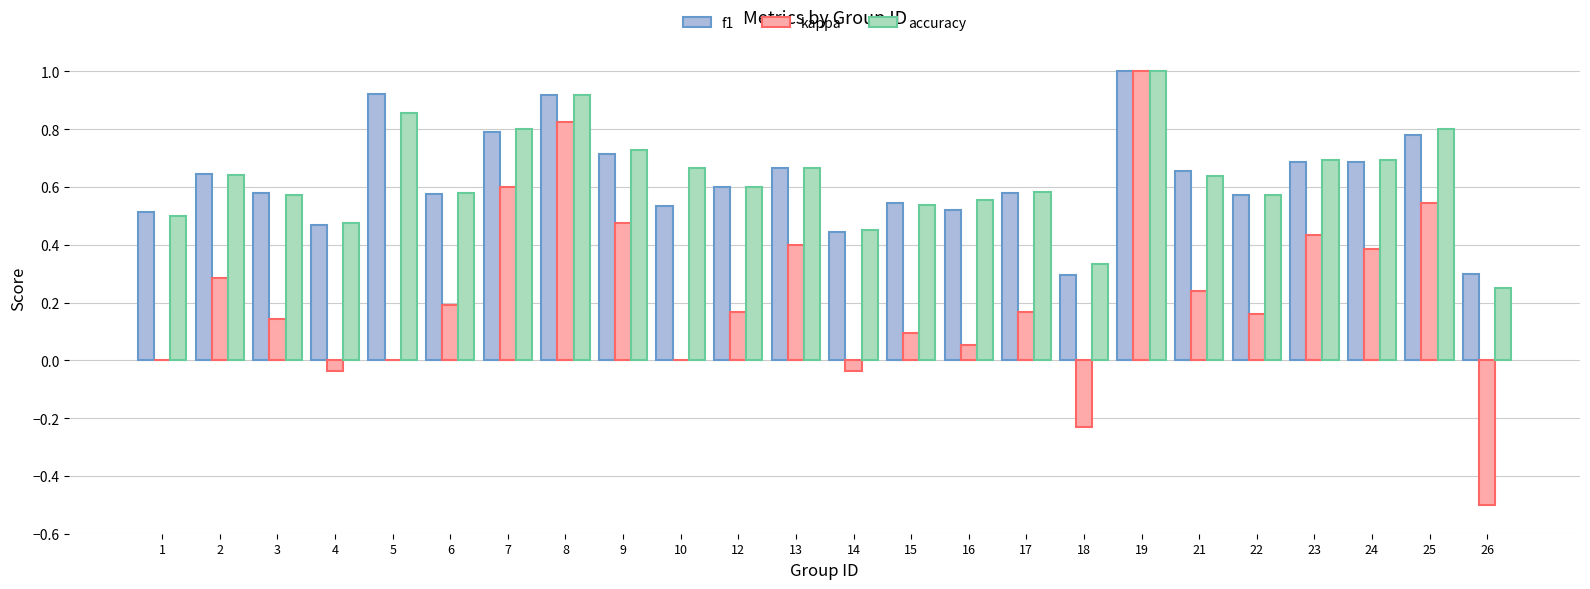

What is the sum of the f1 values at 8 and 2?

1.6